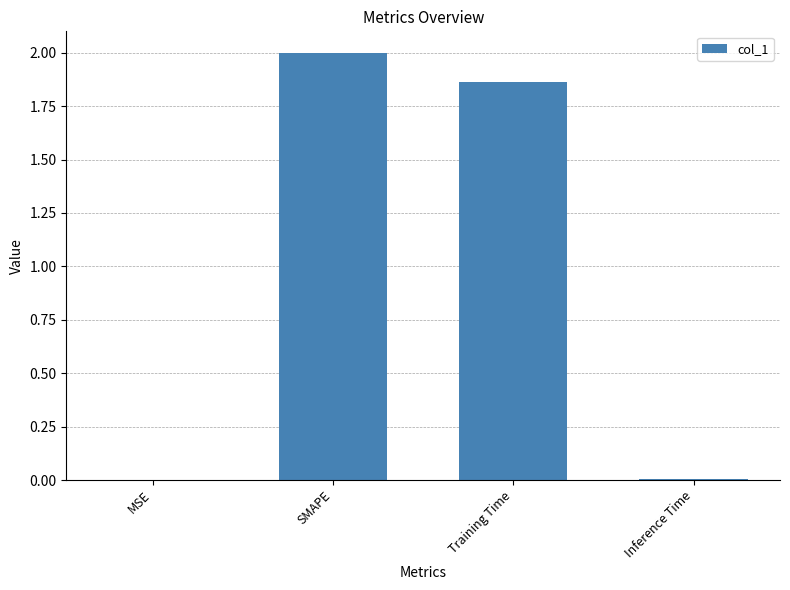

What is the maximum value shown in the chart?

2.0